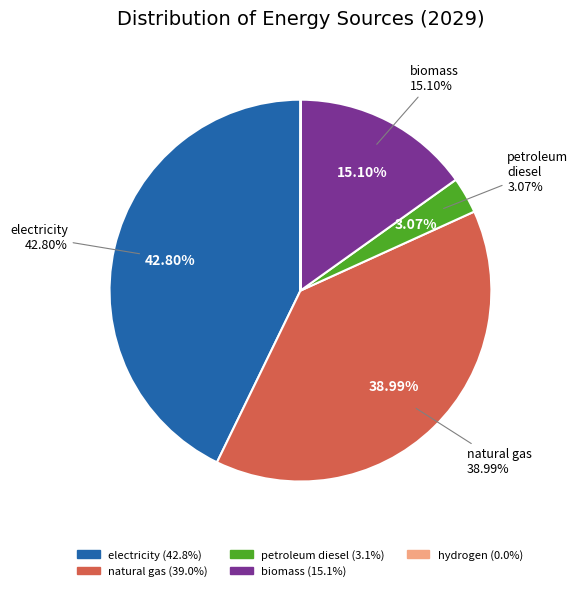

What is the total percentage of hydrogen (BTU) and biomass (BTU)?

15.1%